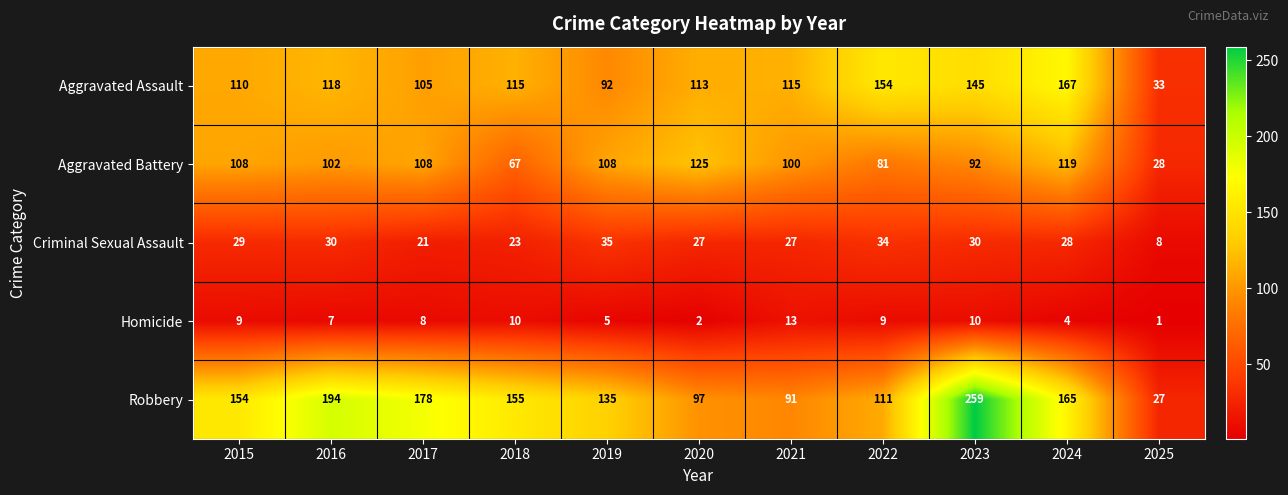

At how many categories does at least one series exceed 184?

2